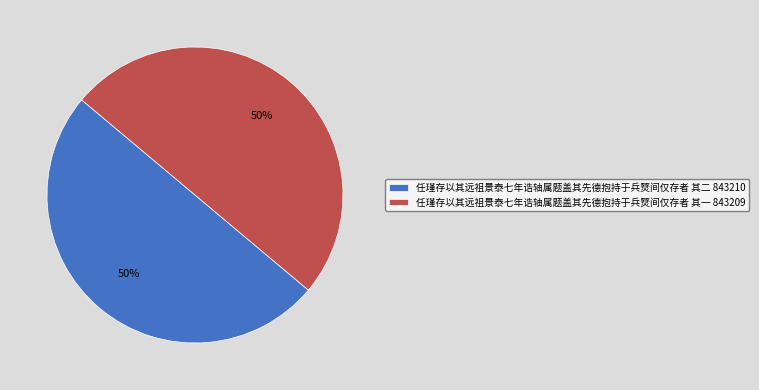

How many slices are in this pie chart?

2